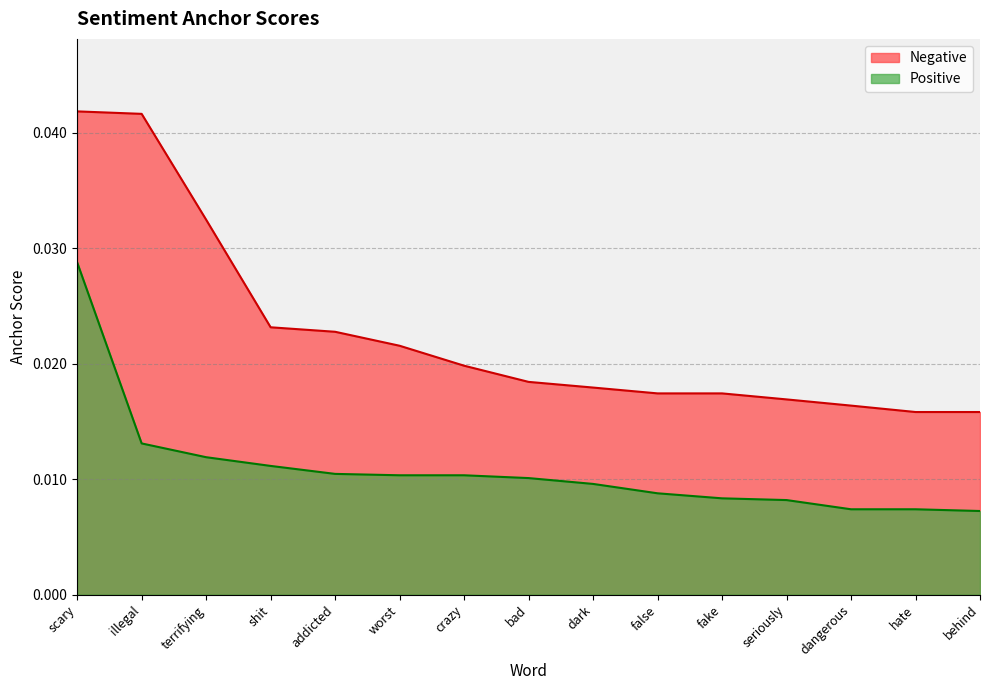

List the labels in order of Negative value, smallest first.

hate, behind, dangerous, seriously, false, fake, dark, bad, crazy, worst, addicted, shit, terrifying, illegal, scary